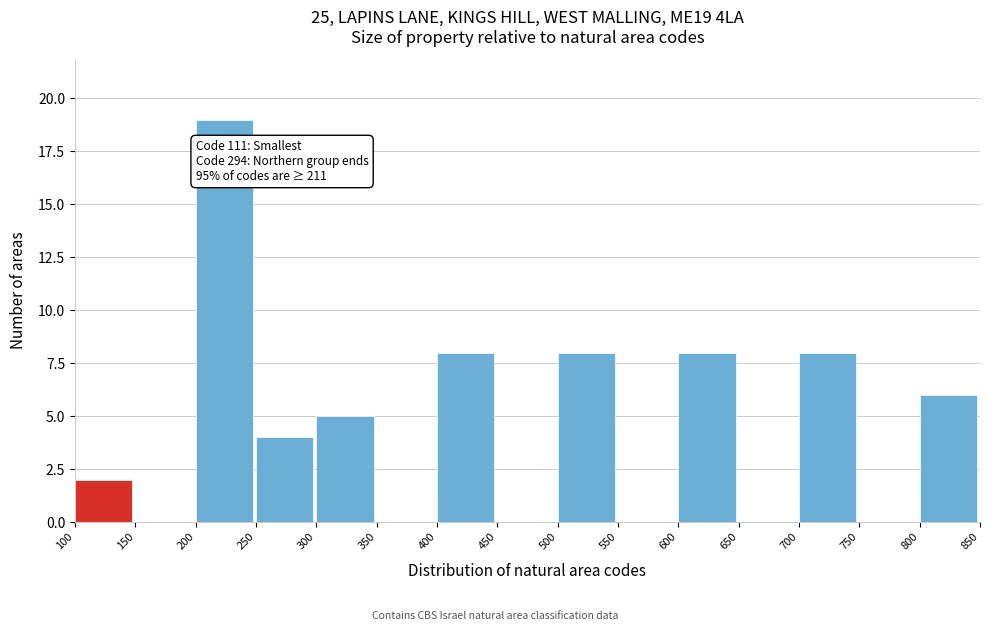

Over which range of the x-axis is the bar tallest?

200 to 250